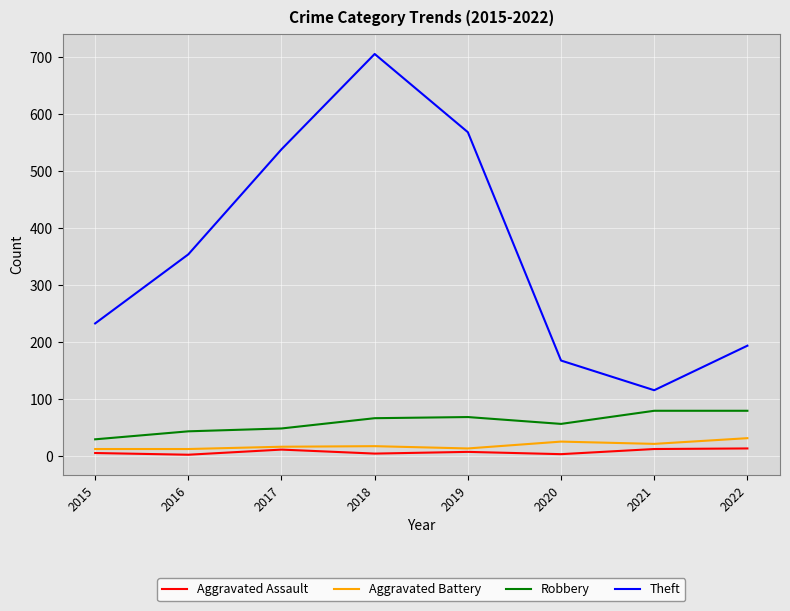

True or false: Robbery and Aggravated Assault intersect in this chart.

False